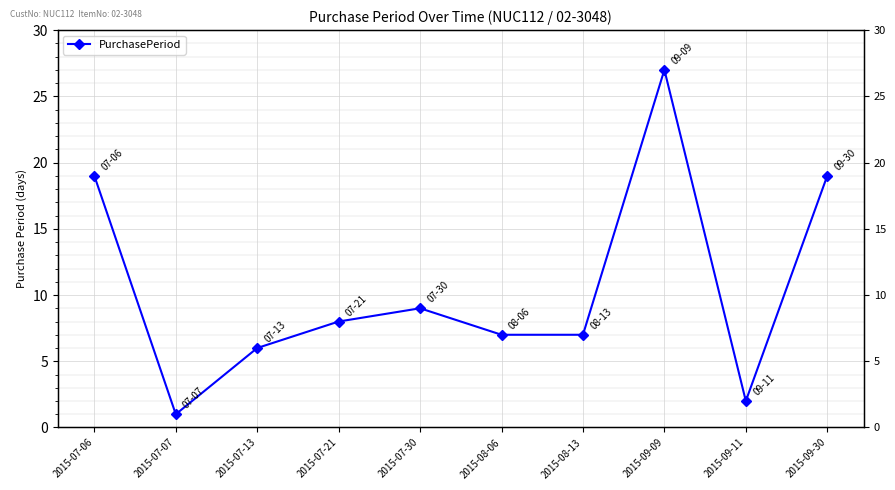

How many interior local valleys (lower than both neighbors) does the data have?

2